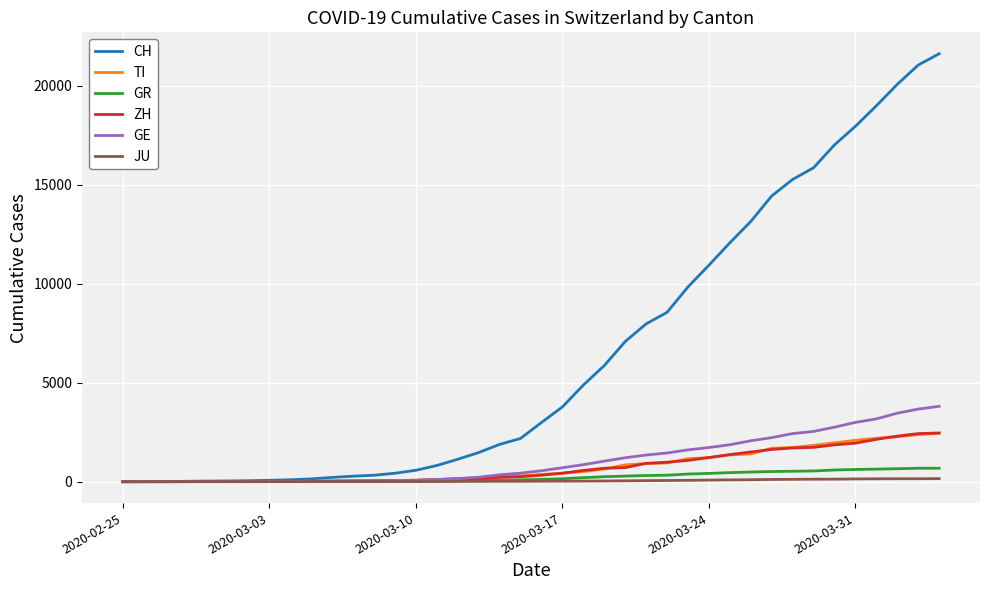

What is the maximum value shown in the chart?

21605